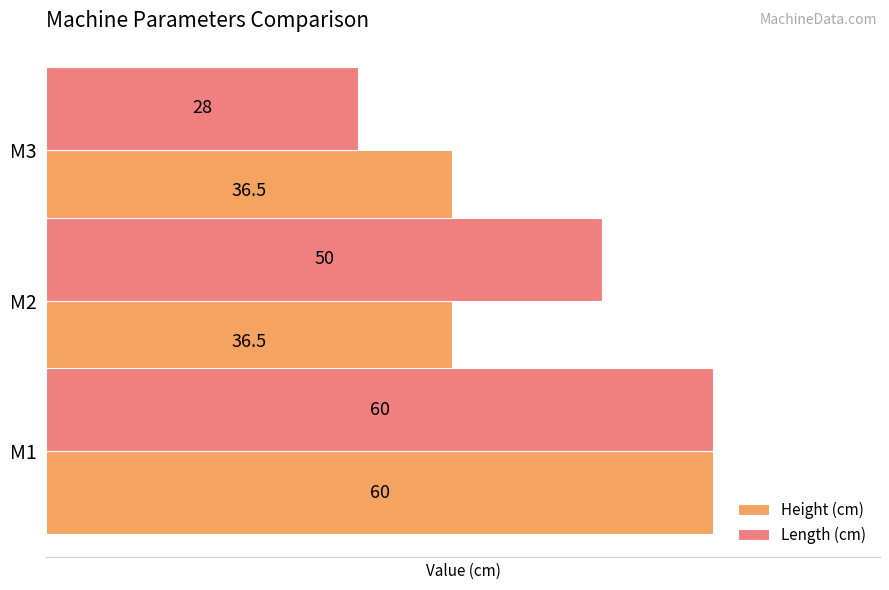

Is it true that Length (cm) equals 23.7 at M1?

False